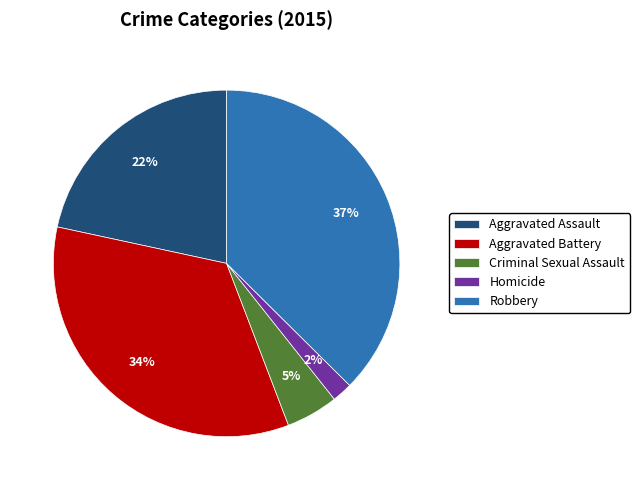

Is there a majority slice in this chart?

No